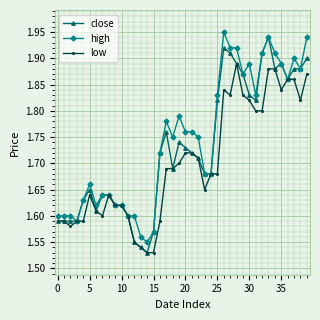

At how many categories does at least one series exceed 1?

40